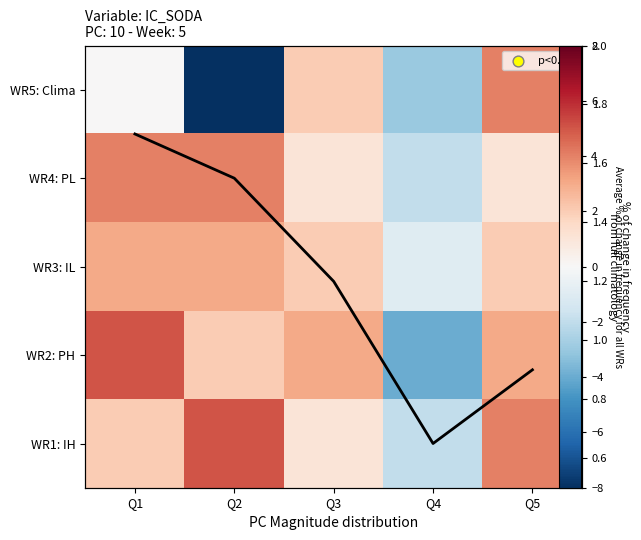

The WR3: IL series shows 2 at Q3. True or false?

True